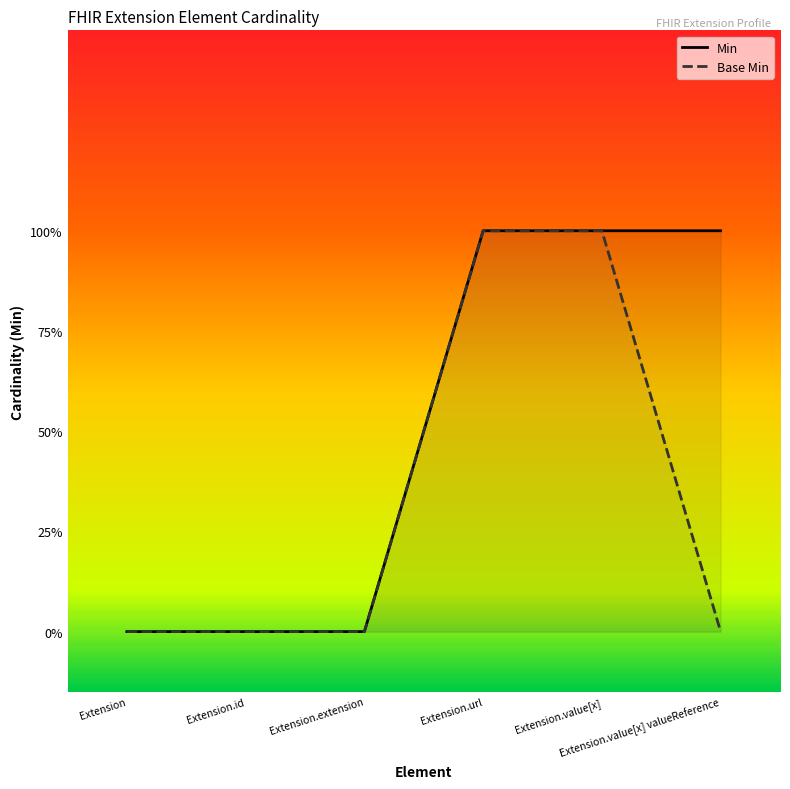

What is the sum of all Base Min values?

2